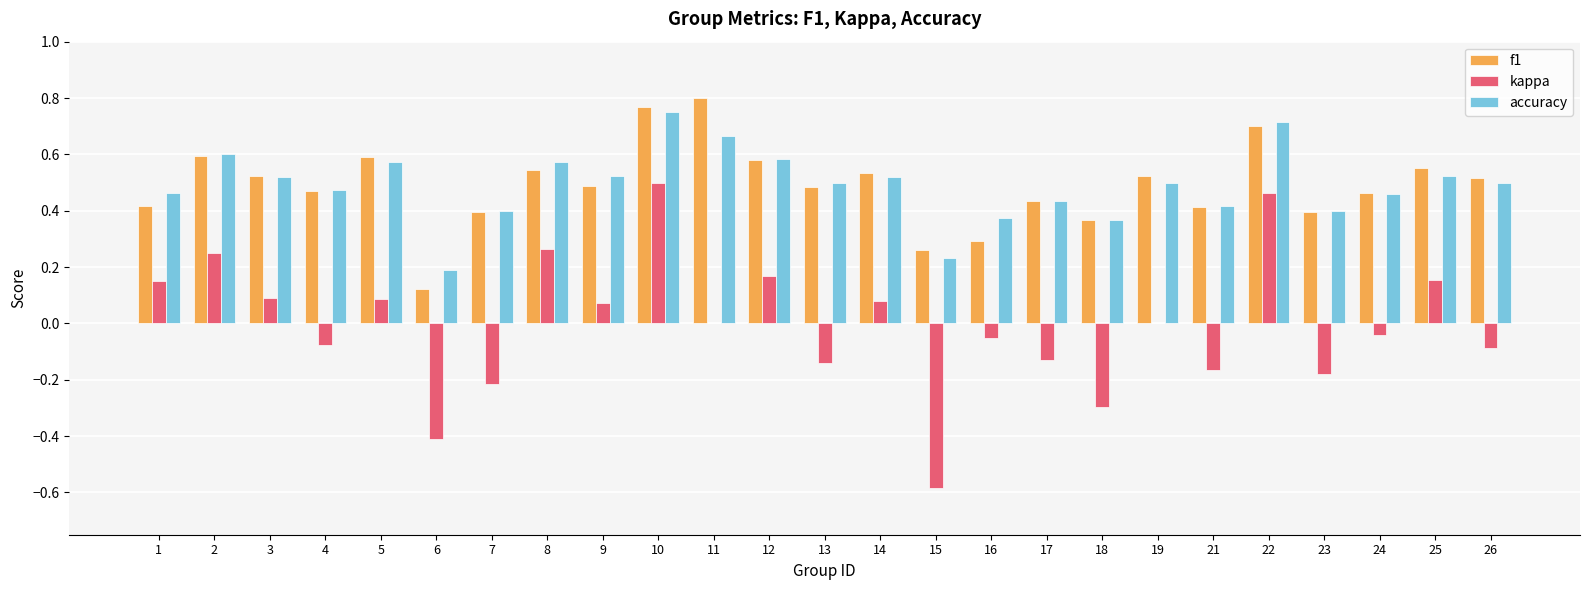

What is the sum of the accuracy values at 5 and 1?

1.0